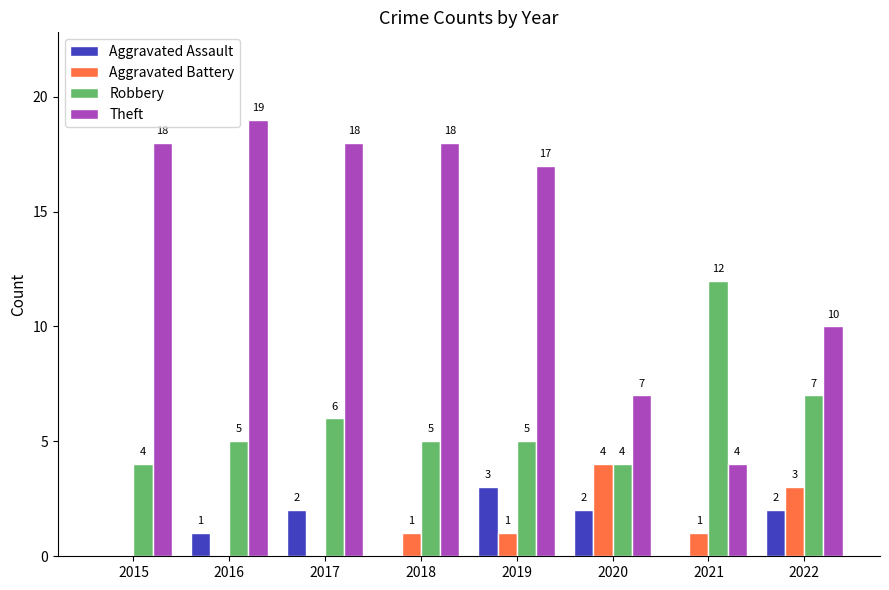

Count the Robbery values in the range 5 to 7.

5